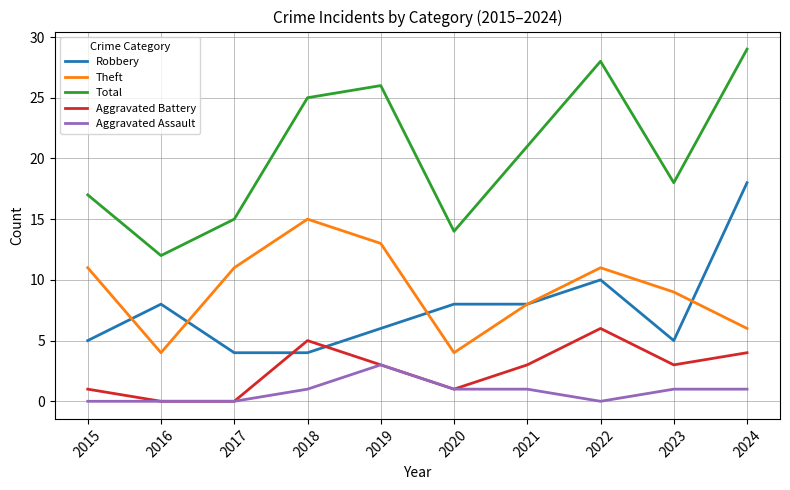

What is the sum of the Total values at 2018 and 2020?

39